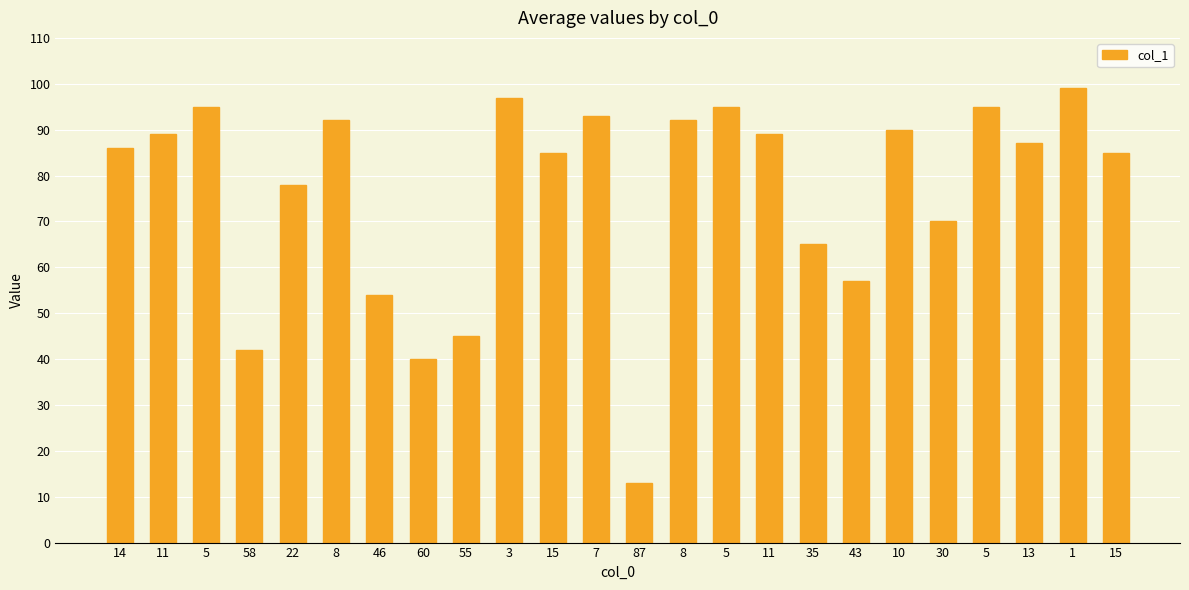

At which category does the chart reach its minimum across all series?

87